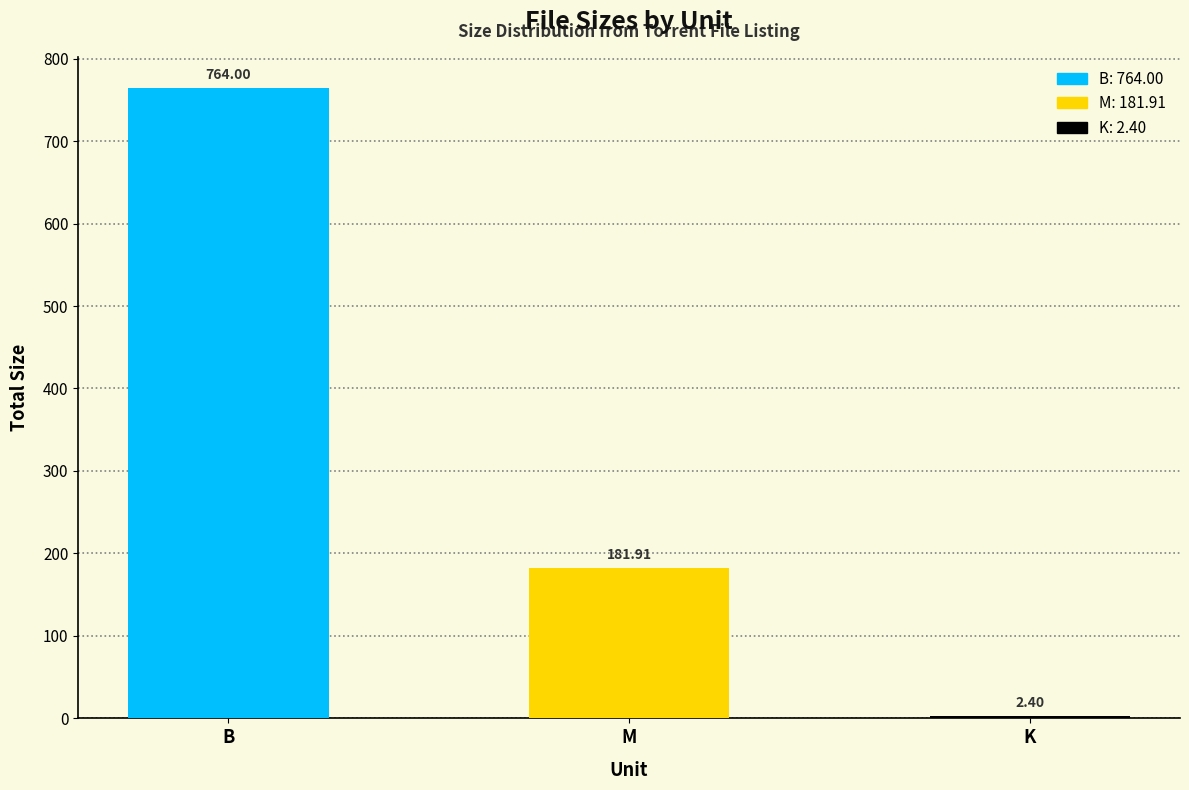

At which label does the data first exceed 181?

B